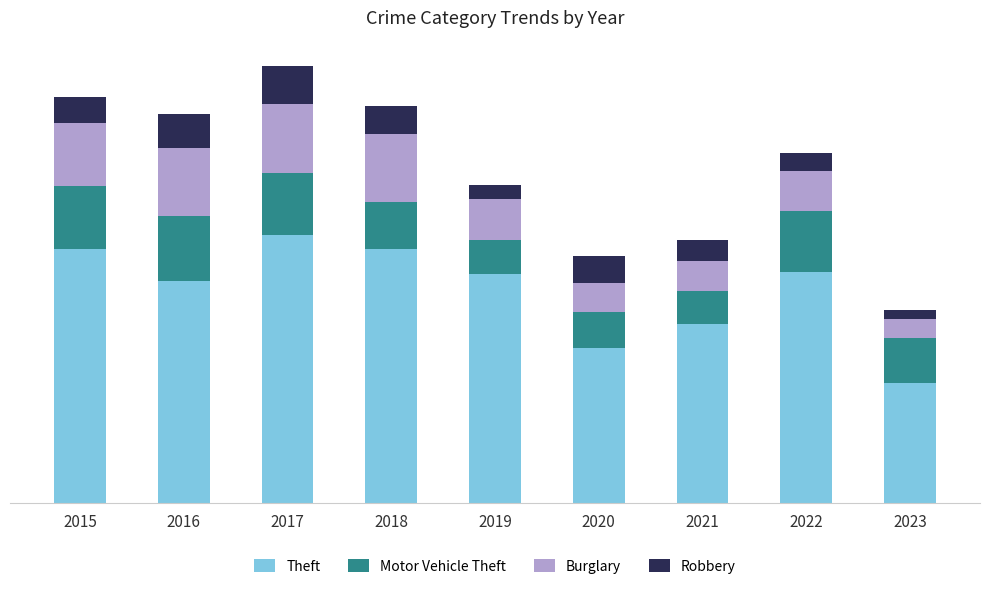

Which series changed the most between 2021 and 2022?

Theft